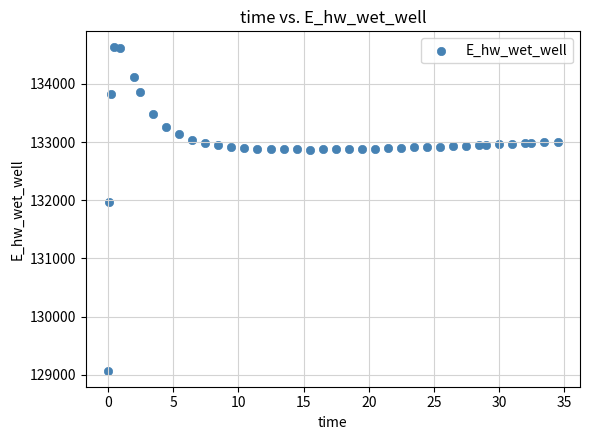

What is the range of X values (max minus min)?

34.4